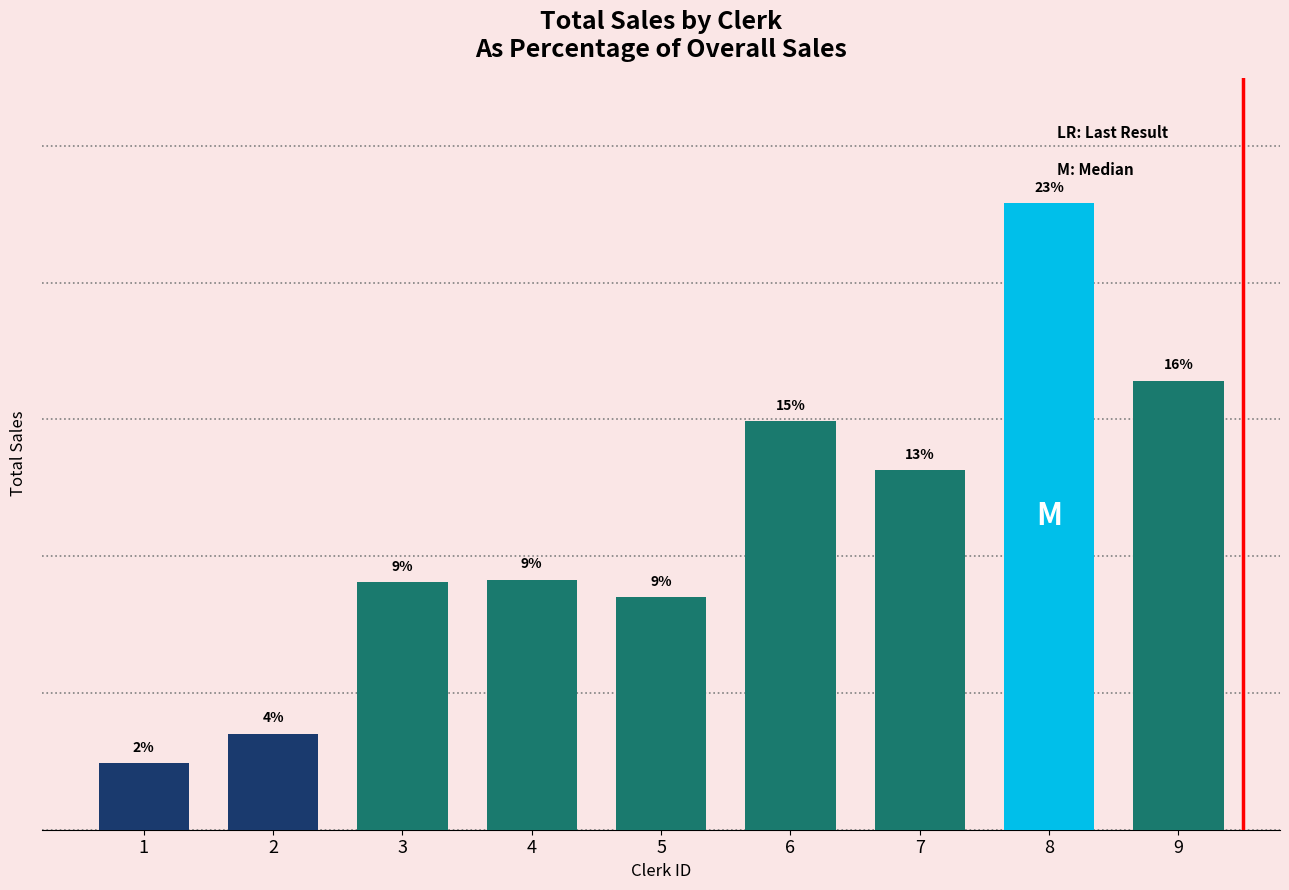

Are the bars horizontal?

No